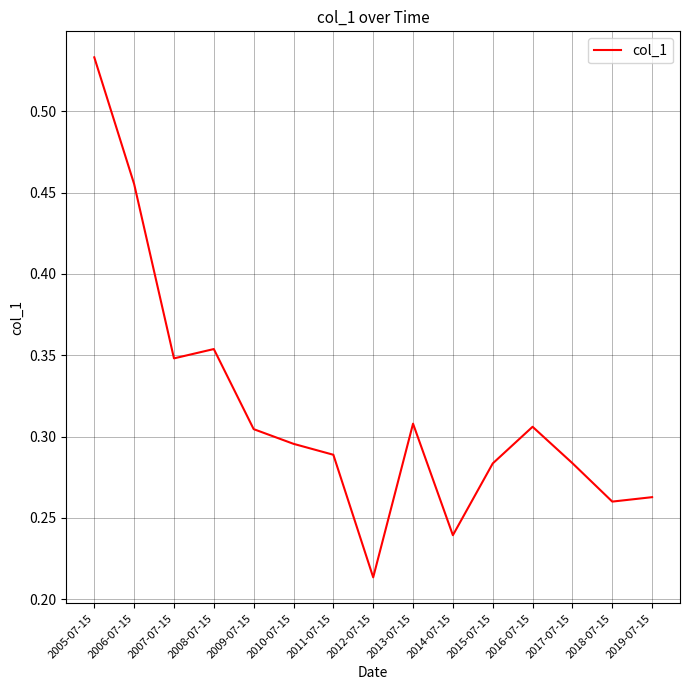

How many lines are shown in the chart?

1